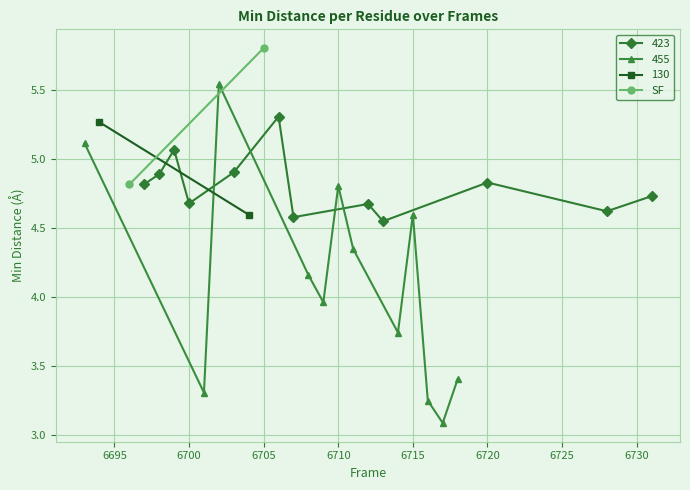

Where is the first local minimum for 423?

6700